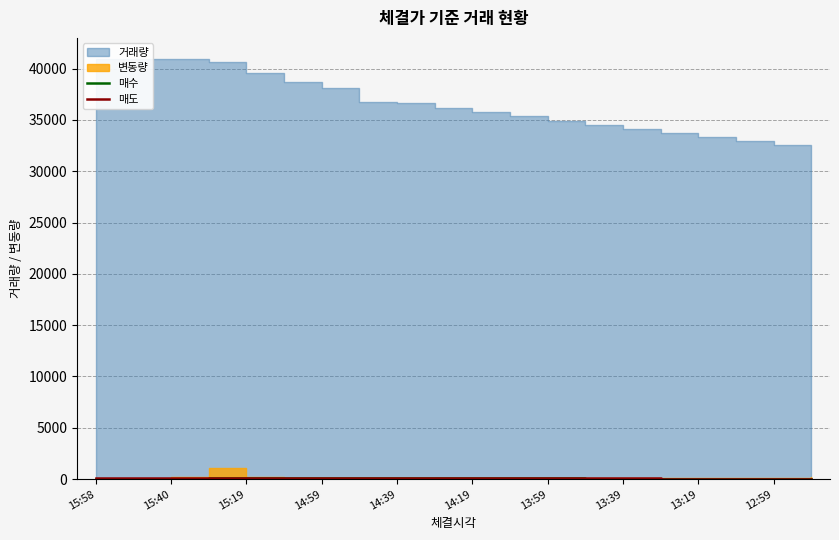

What is the difference between the second highest and second lowest values in the 매수 series?

120